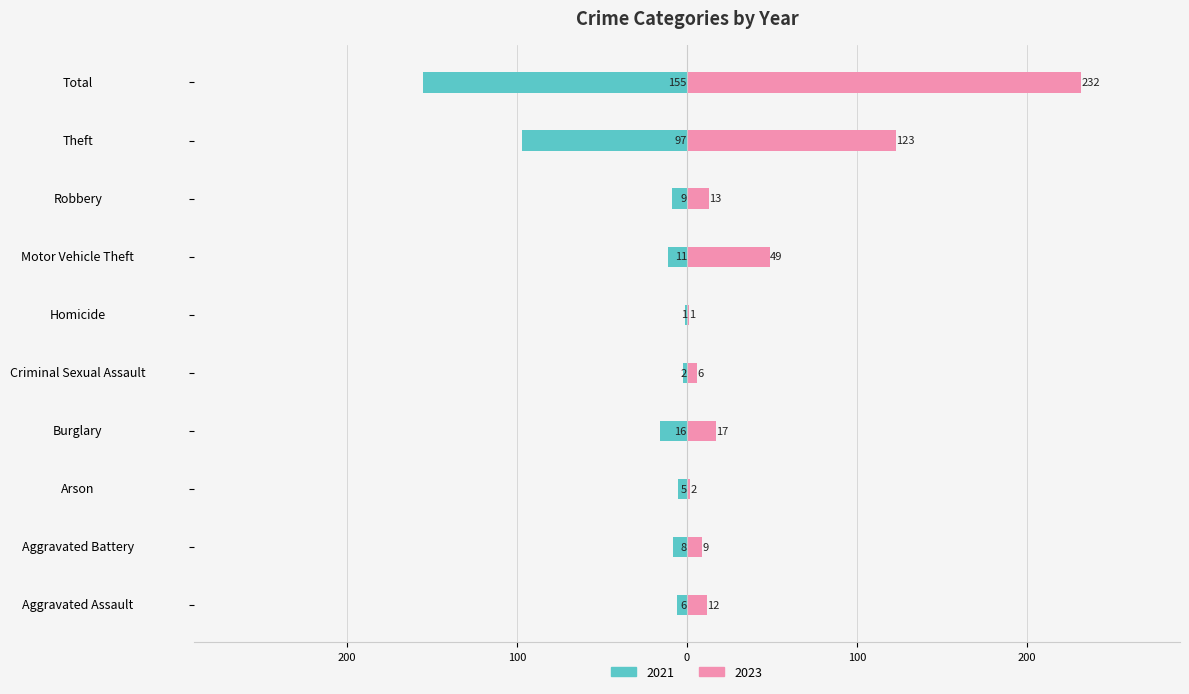

What are all the series names shown in the legend?

2021, 2023